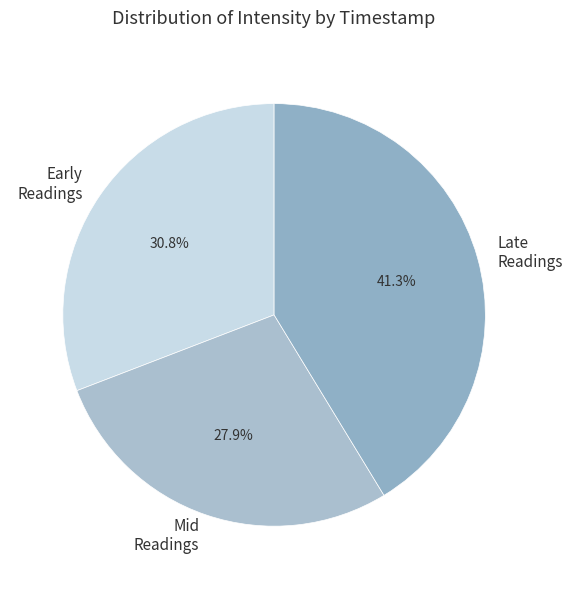

Which has a higher value, Late Readings or Mid Readings?

Late Readings